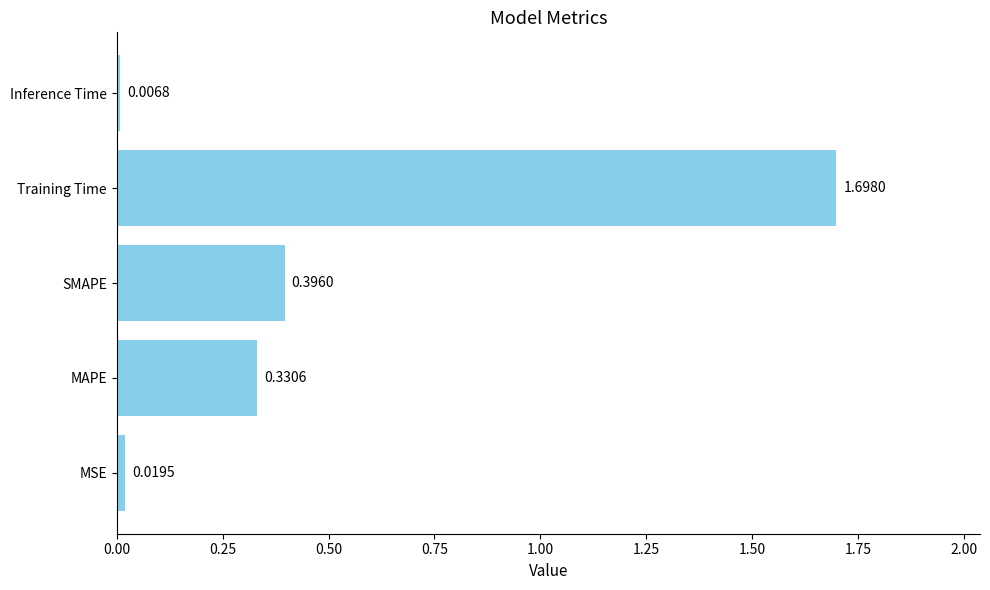

Rank the categories by value from lowest to highest.

Inference Time, MSE, MAPE, SMAPE, Training Time